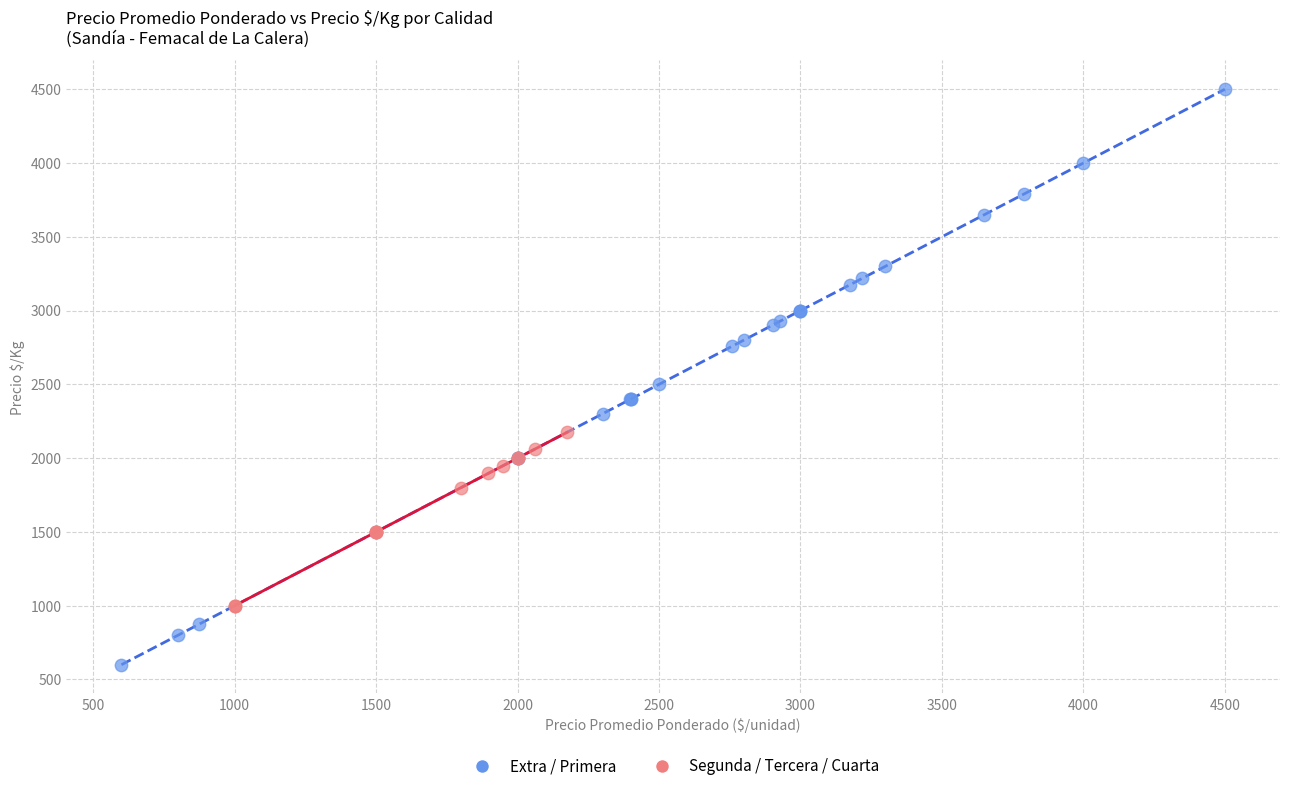

Which series contains the lowest Y value?

Extra / Primera